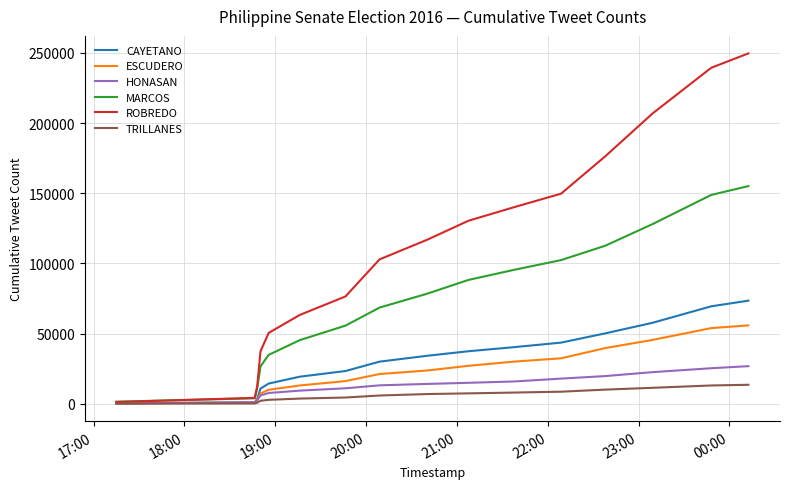

What is the sum of all HONASAN values?

207216